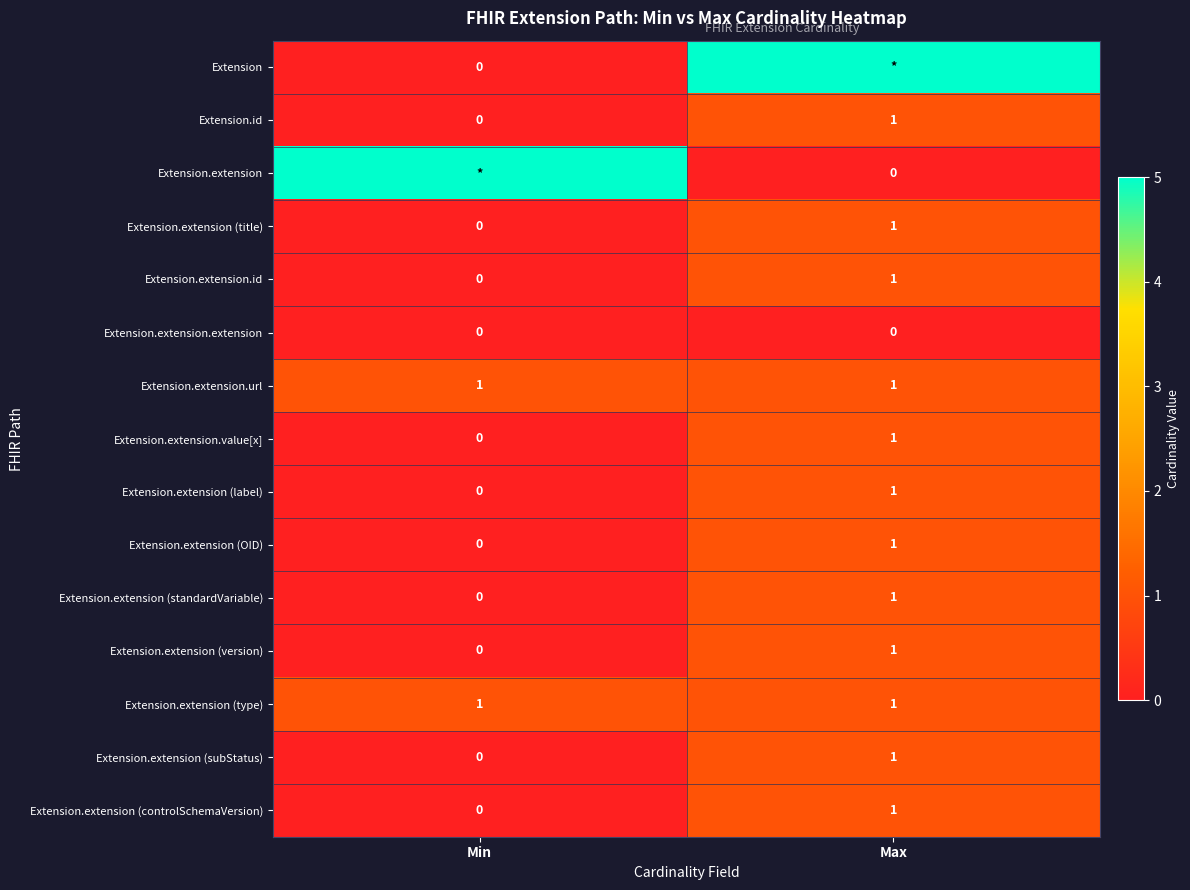

List the labels in order of Extension.extension (label) value, smallest first.

Min, Max